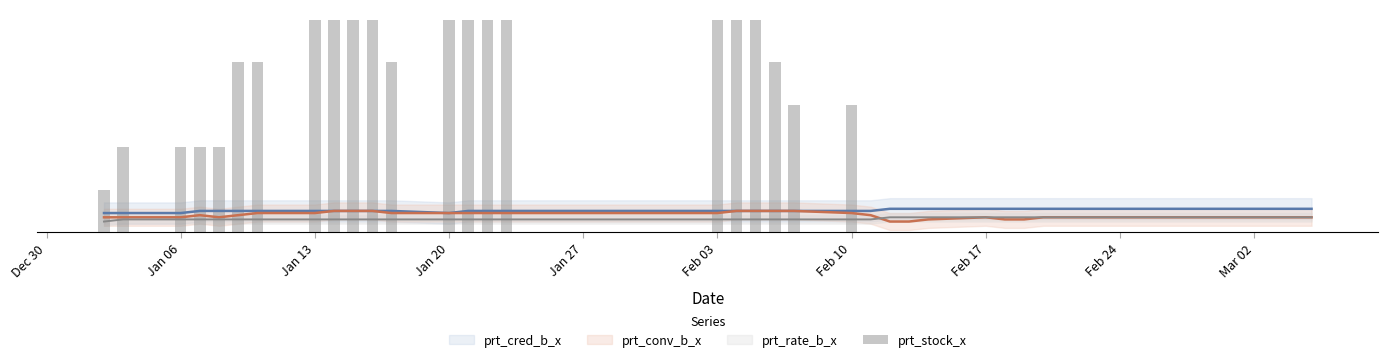

What is the sum of all values?

17.2